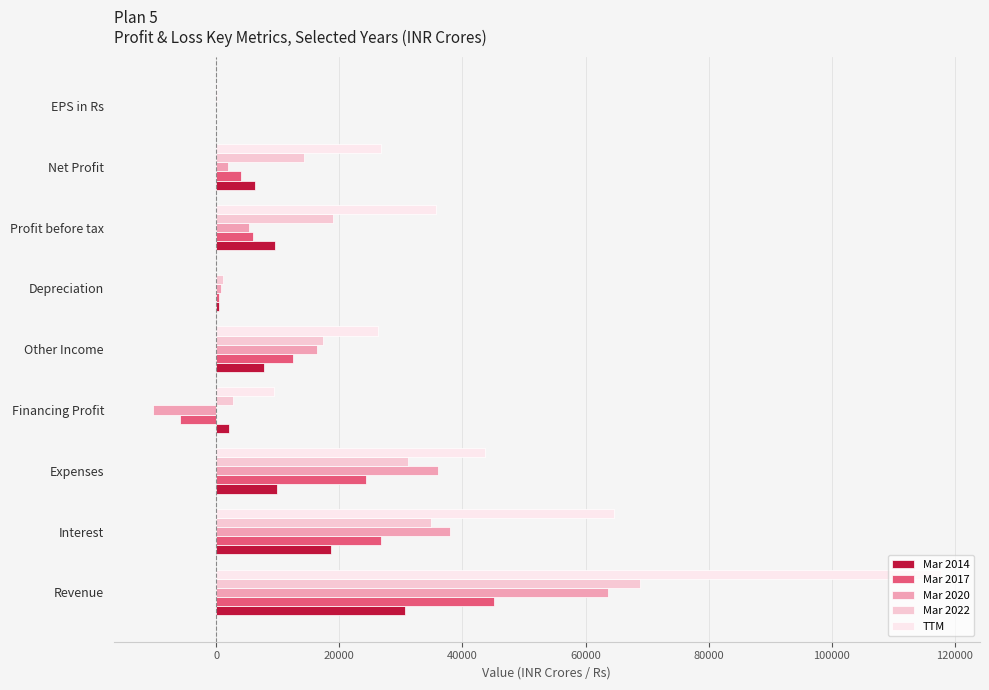

Which series changed the most between Revenue and Expenses?

TTM